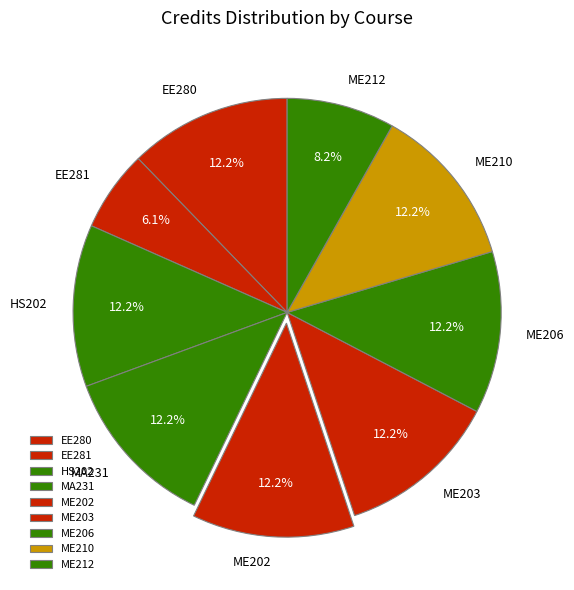

To the nearest percent, what is the average slice percentage?

11%